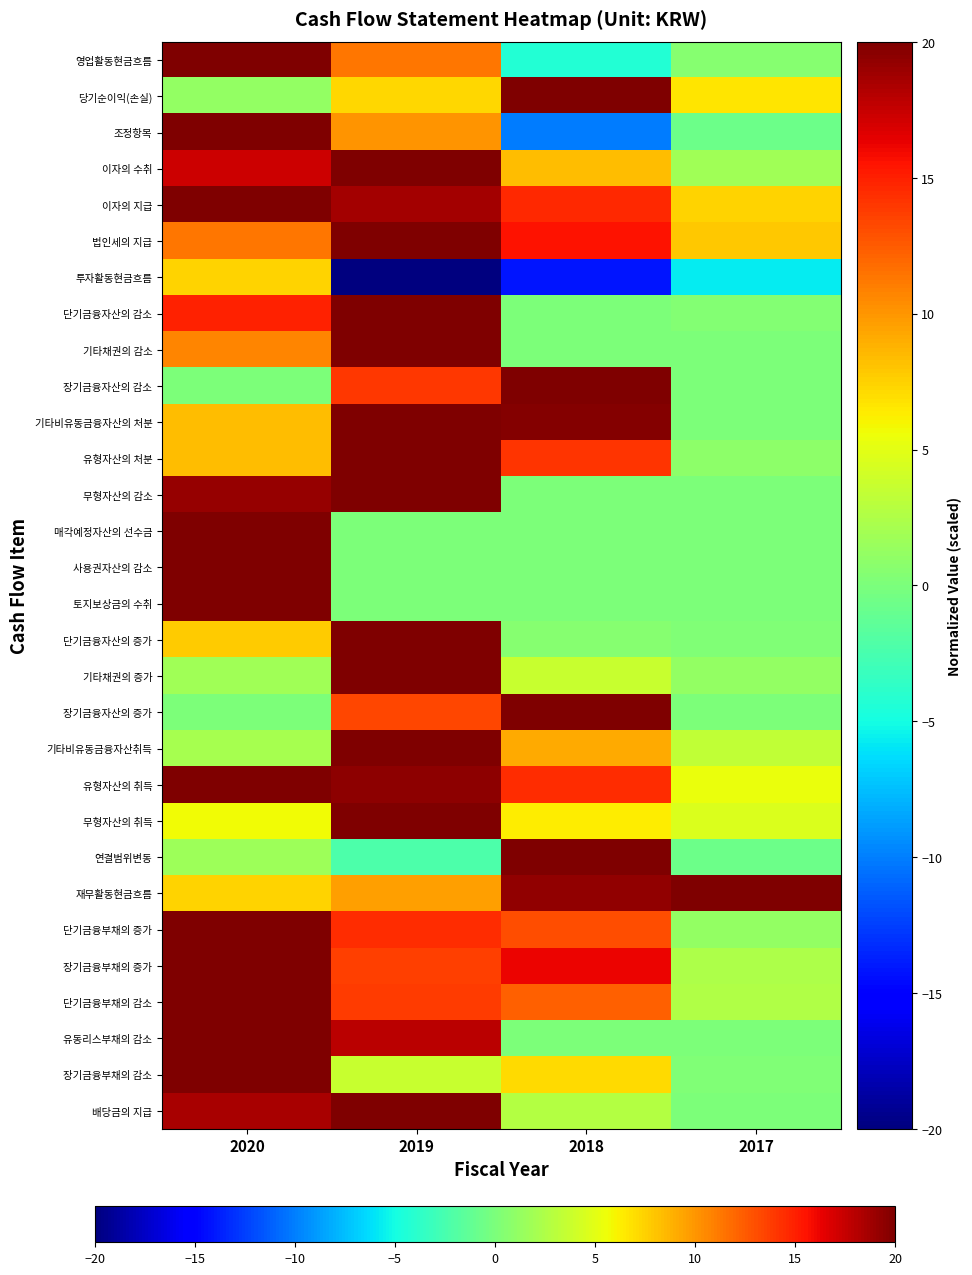

What is the greatest value displayed?

20.0